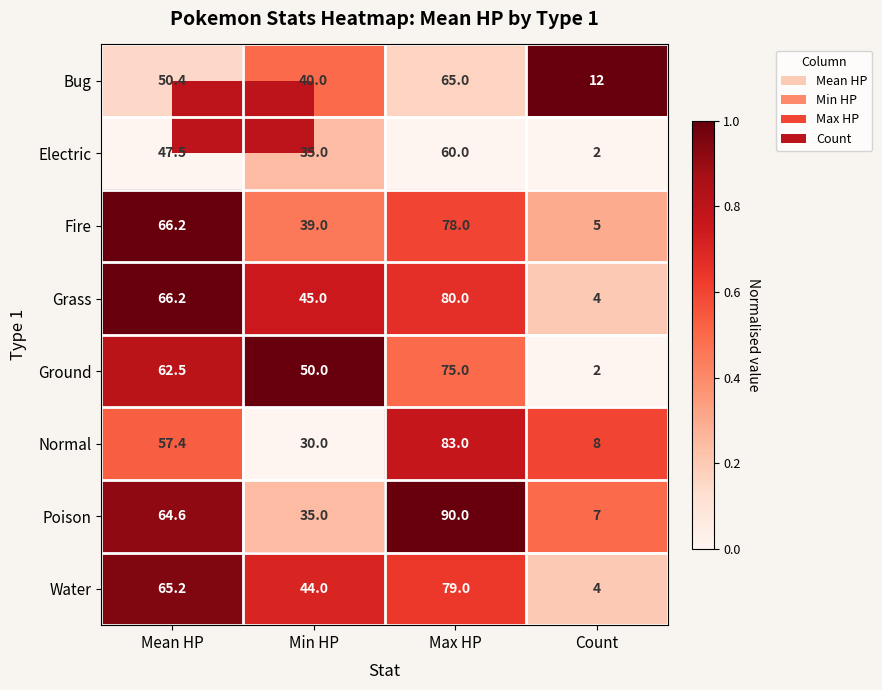

Is it true that Normal equals 3.7 at Count?

False